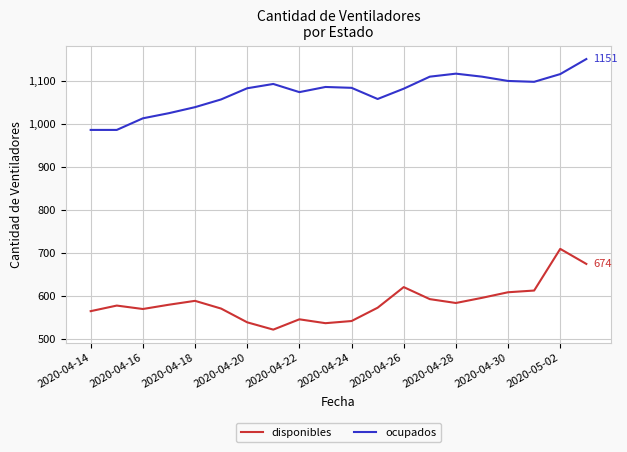

True or false: disponibles and ocupados cross at least once.

False